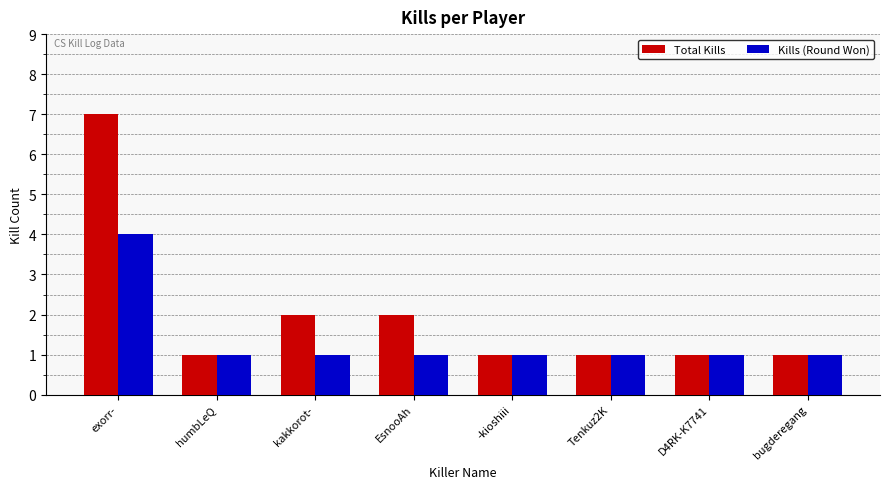

What is the difference between the maximum and second lowest values in the Kills (Round Won) series?

3